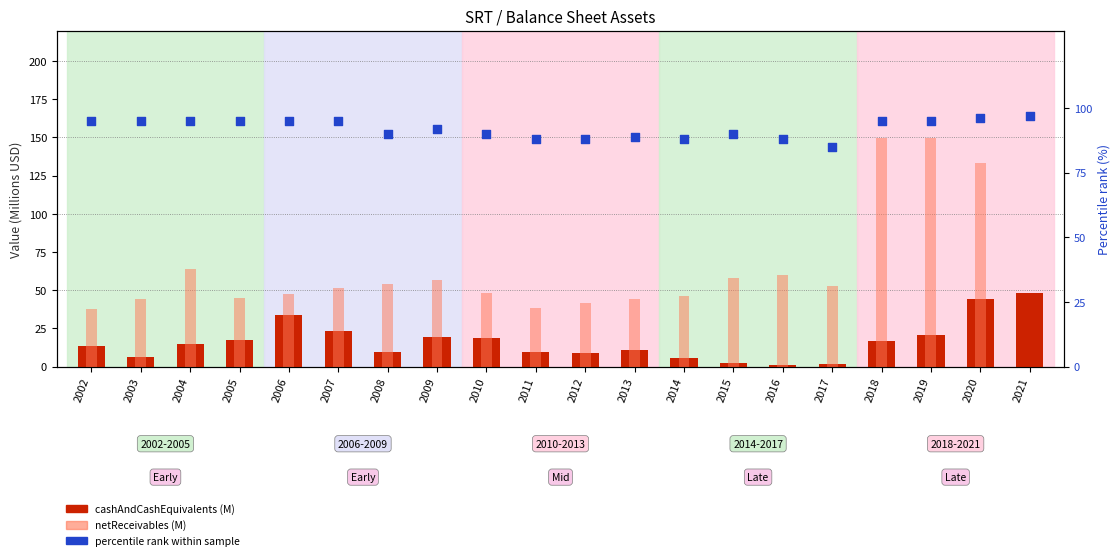

Which series contains the lowest Y value?

netReceivables (M)